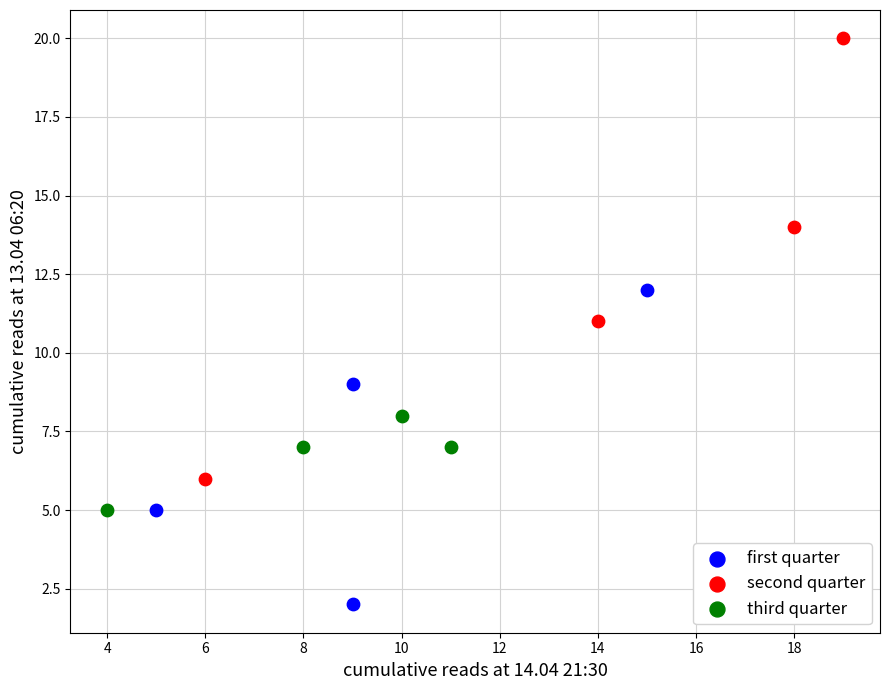

What are all the series names shown in the legend?

first quarter, second quarter, third quarter